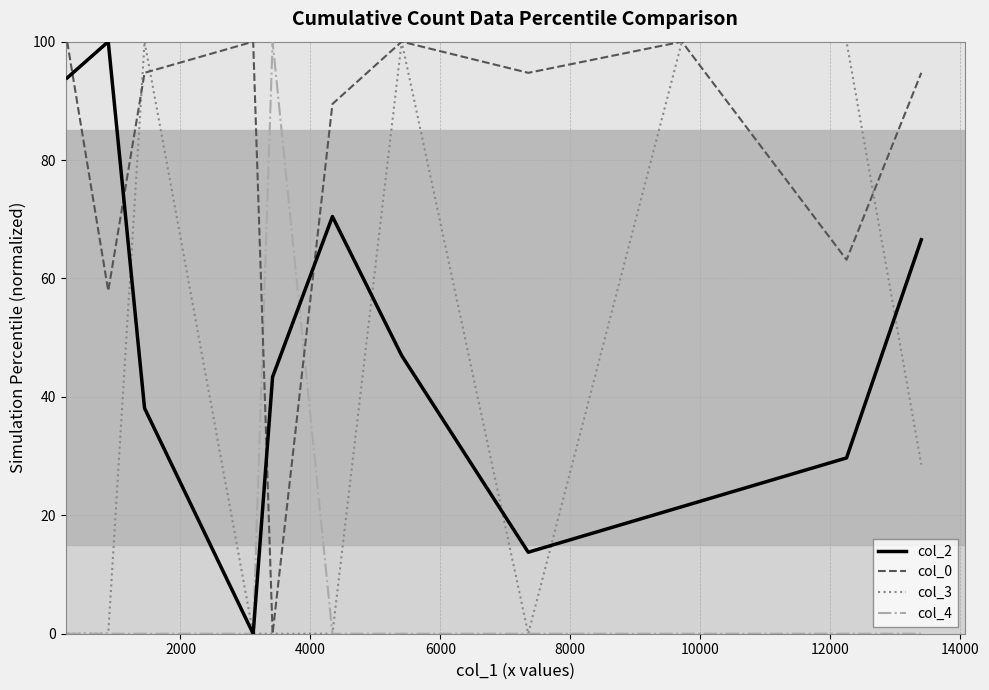

What is the maximum value shown in the chart?

100.0